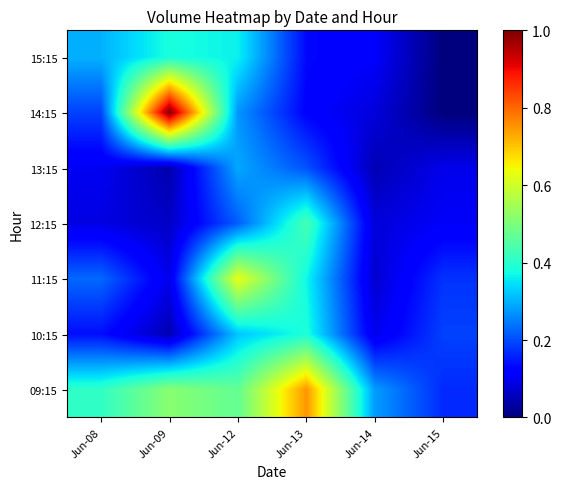

Count the number of categories in the chart.

6